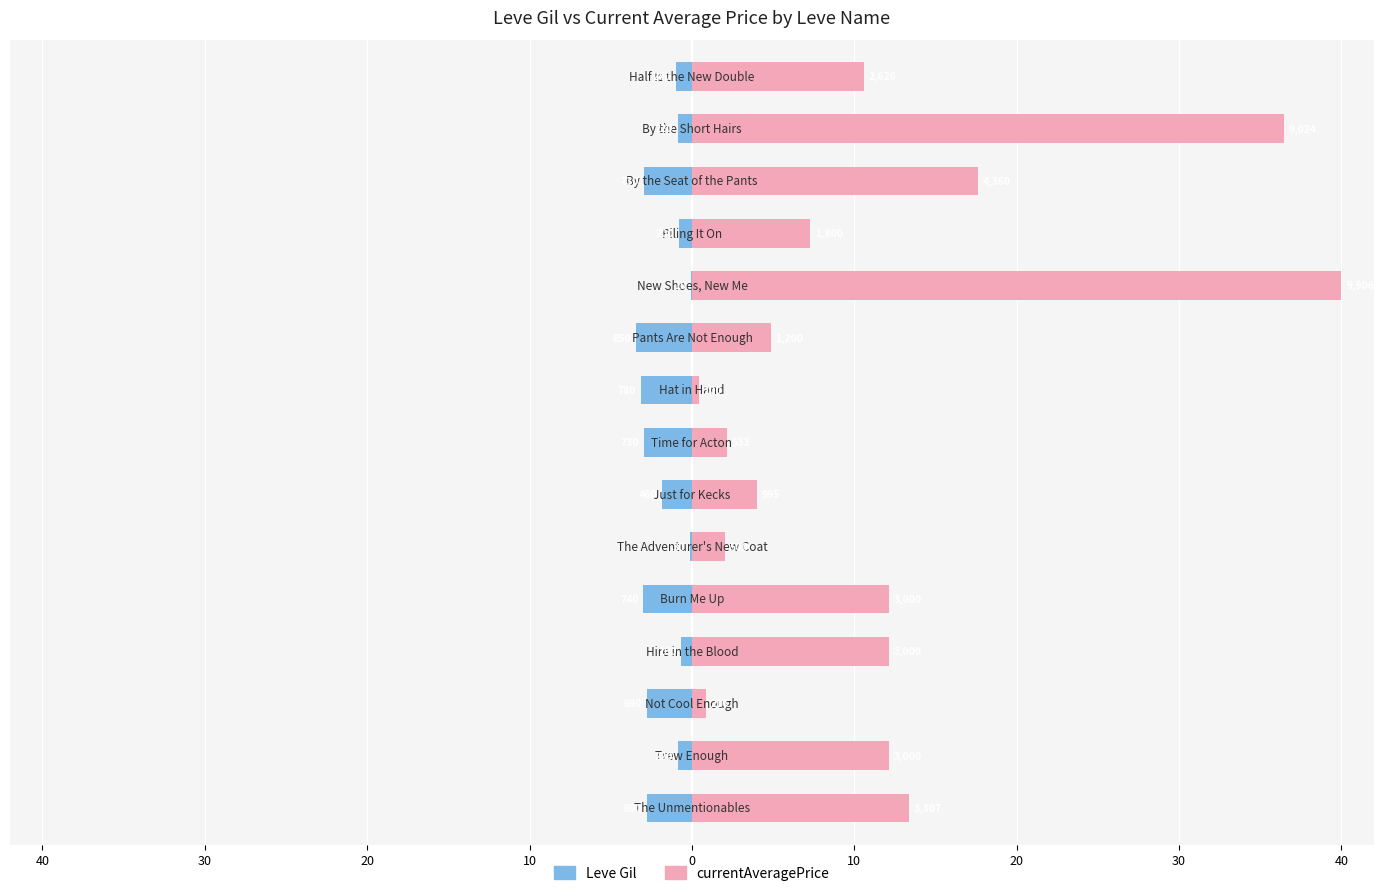

What is the difference between the second highest and second lowest values in the Leve Gil series?

3.0